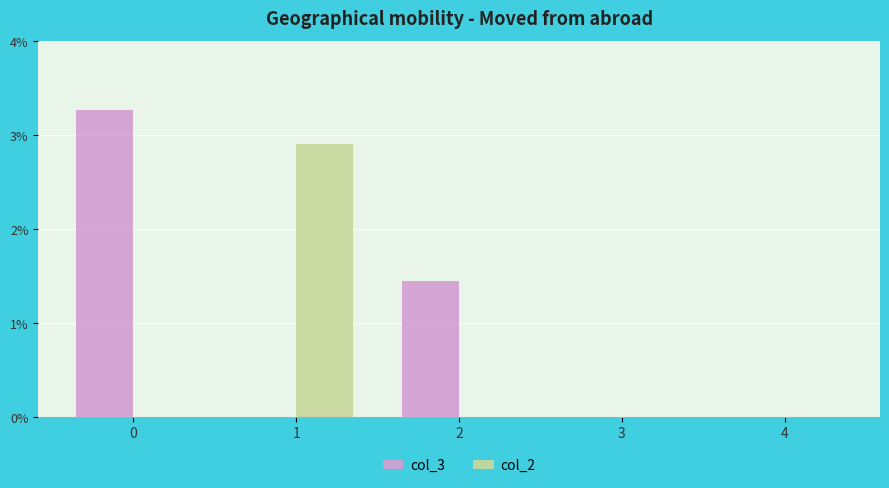

What is the value of the col_2 bar at the 2nd from the left?

16